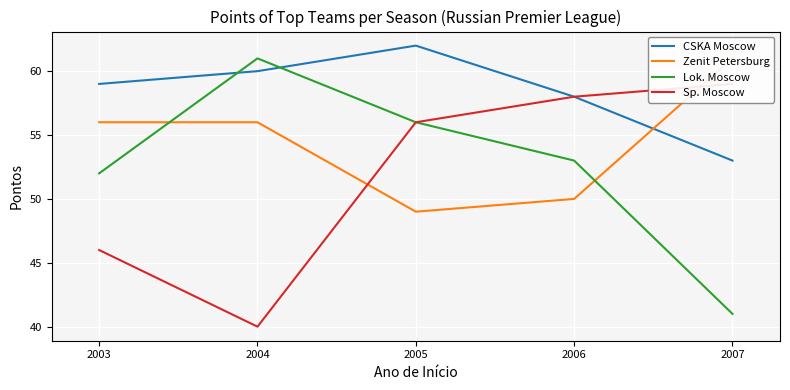

Is it true that Lok. Moscow equals 91 at 2004?

False